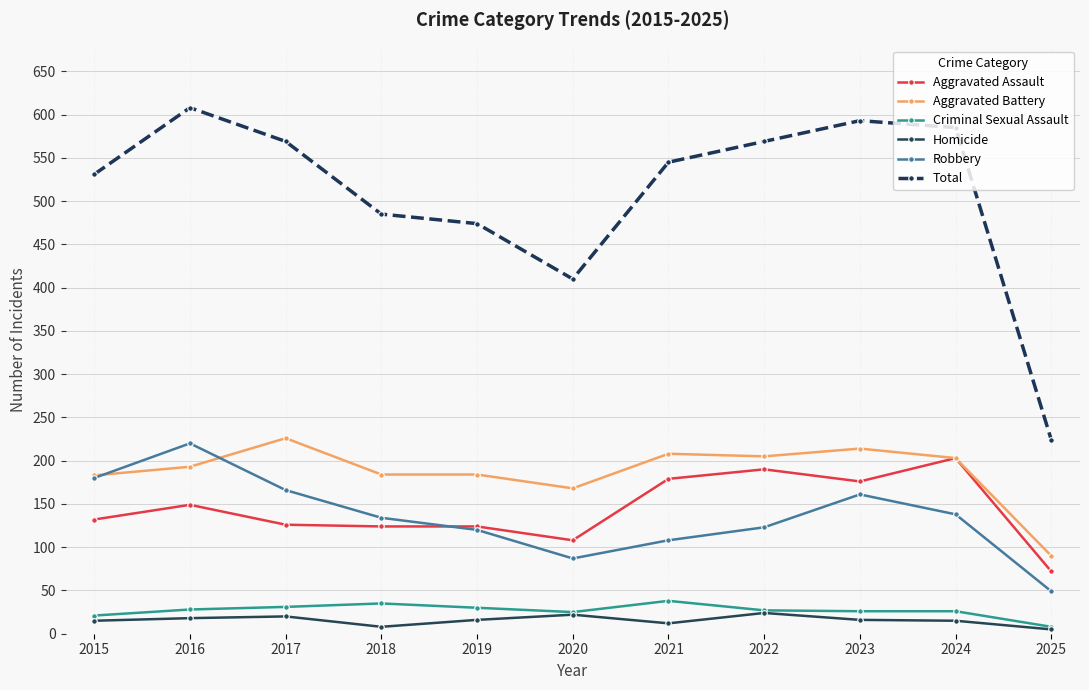

What is the minimum value shown in the chart?

5